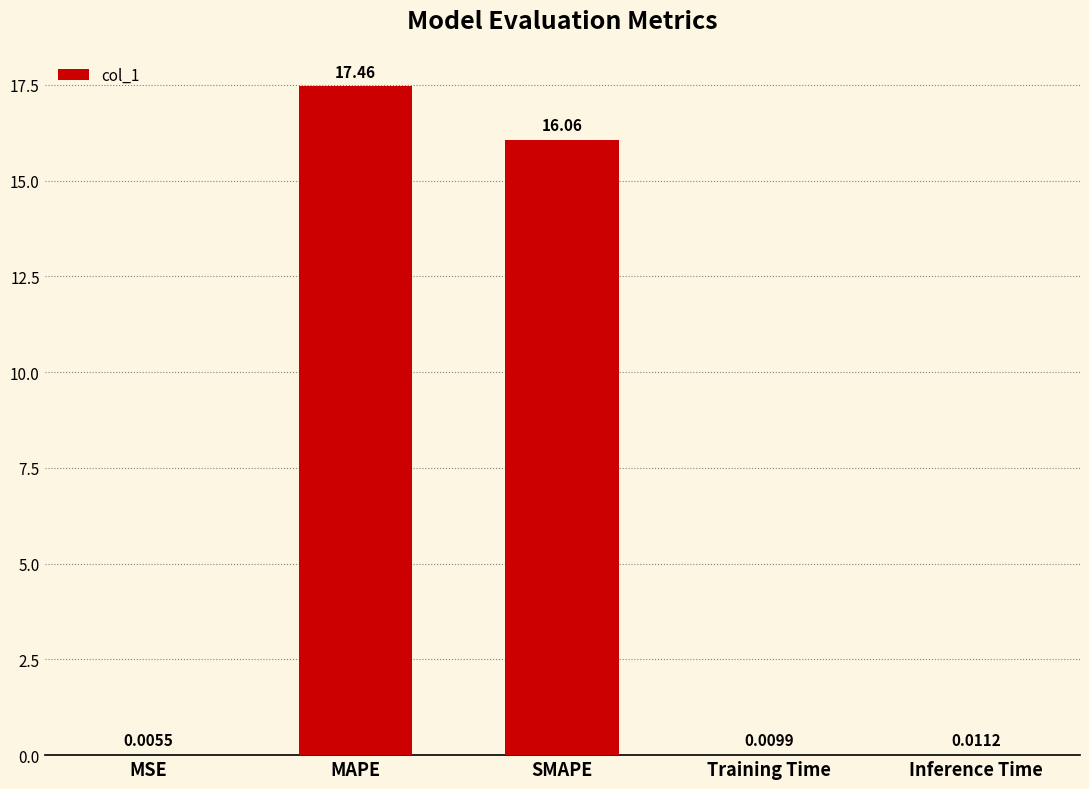

Between SMAPE and MAPE, which is larger?

MAPE